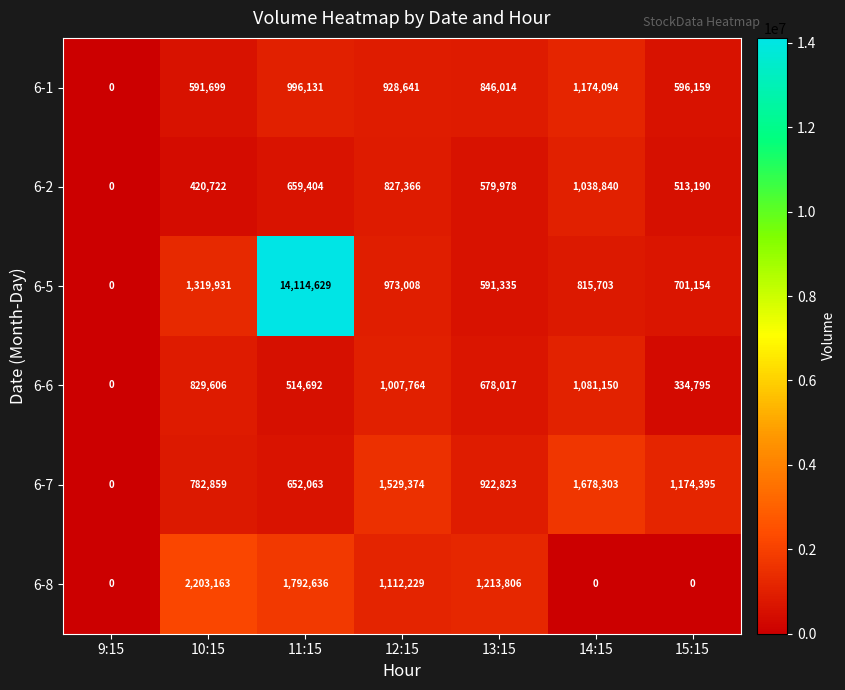

Where does the 6-8 series first go above 1112229?

10:15